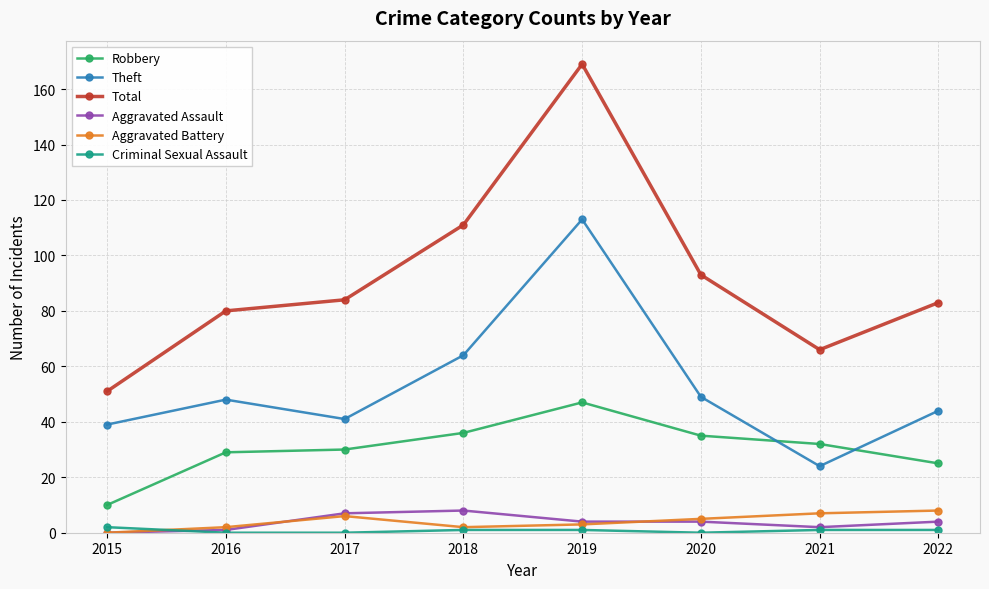

How many data points in Total are less than 84?

4